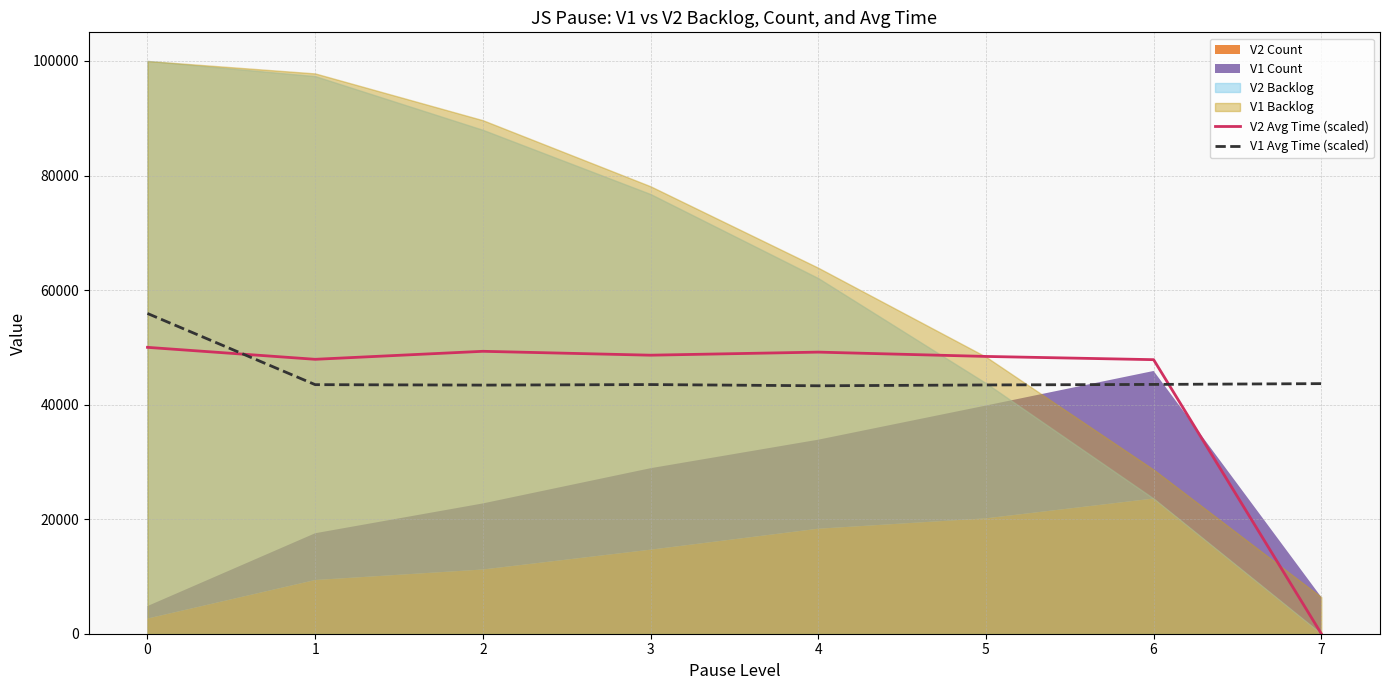

Read the V2 Avg Time (scaled) value at 0.

50000.0